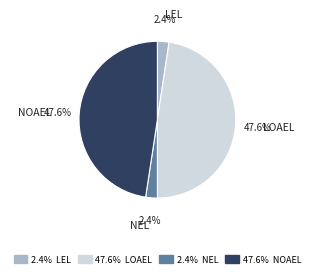

How many slices are in this pie chart?

4